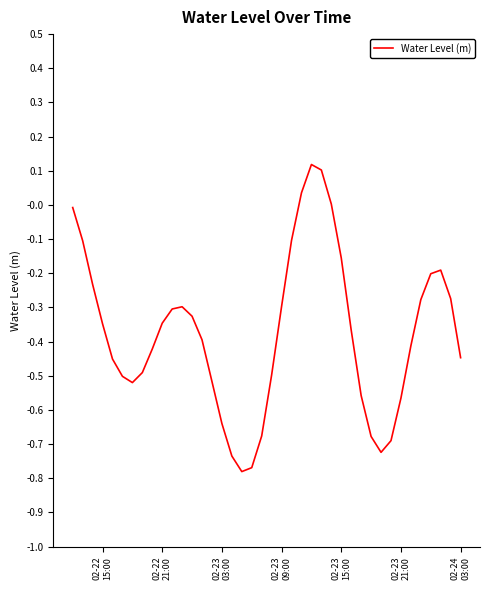

What is the maximum value shown in the chart?

0.1